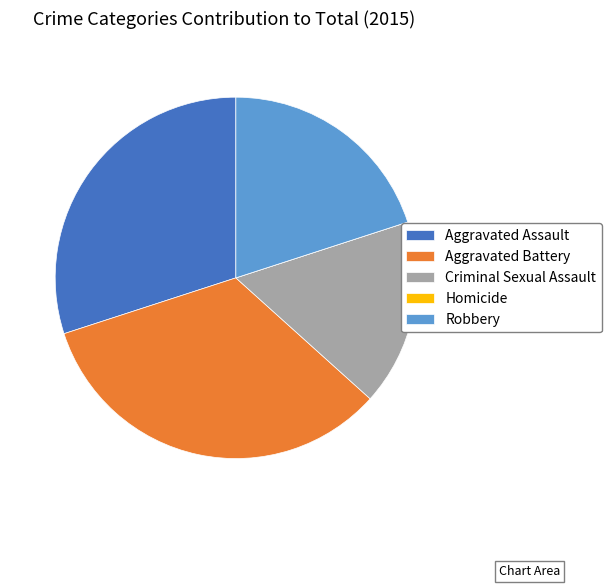

What is the ratio of the value at Aggravated Battery to the value at Criminal Sexual Assault?

2.0